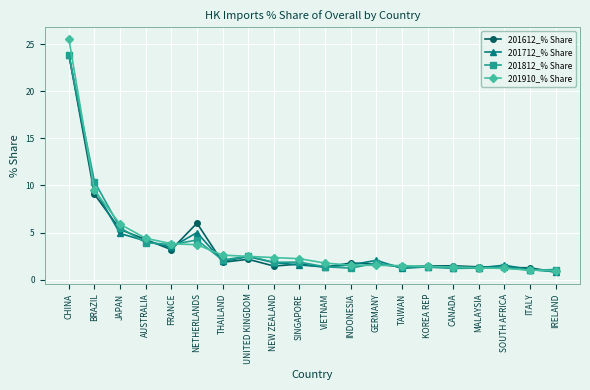

Between GERMANY and TAIWAN, which series saw the biggest shift?

201712_% Share